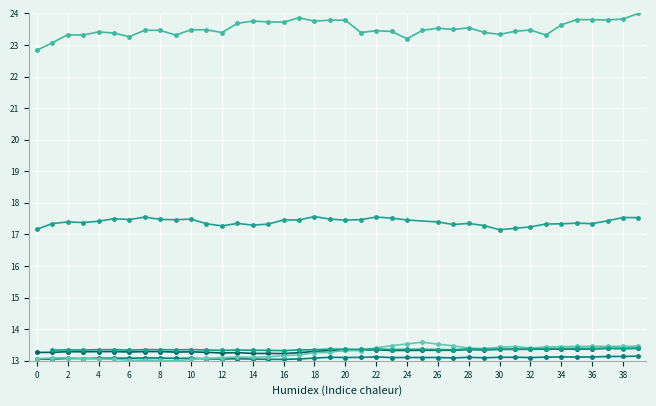

What are all the series names shown in the legend?

DAX, Alemania, CAC40, Francia, WIG, Polonia, IGBVL, Peru